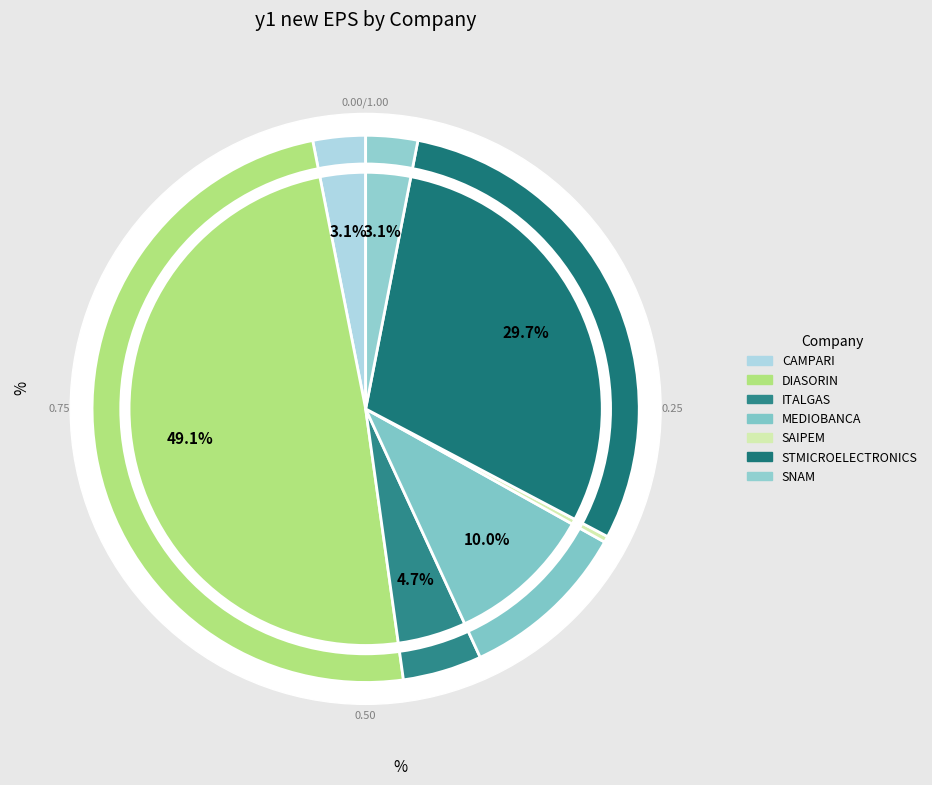

What is the change in value from CAMPARI to MEDIOBANCA?

+0.8